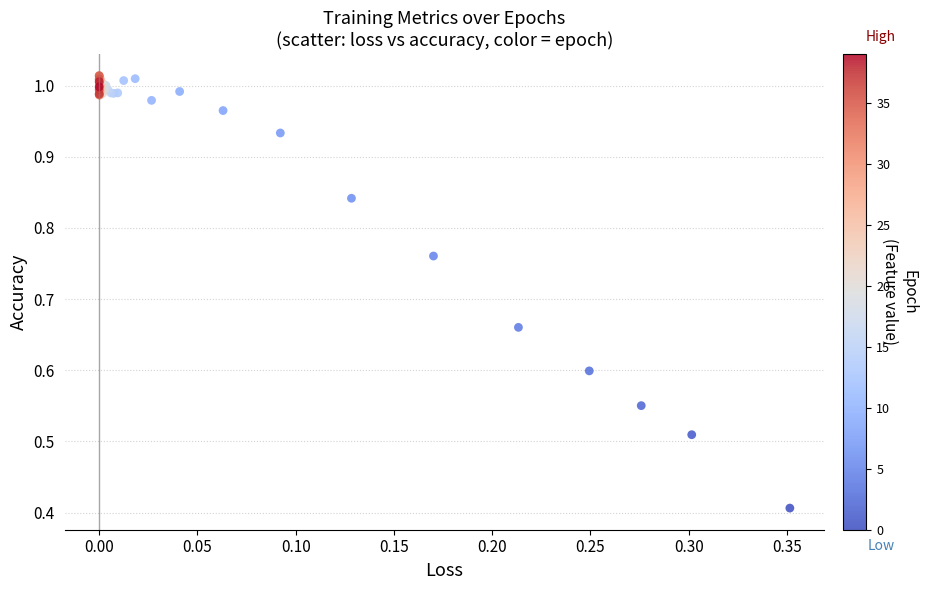

What Y value in the scatter plot is closest to 0?

0.4